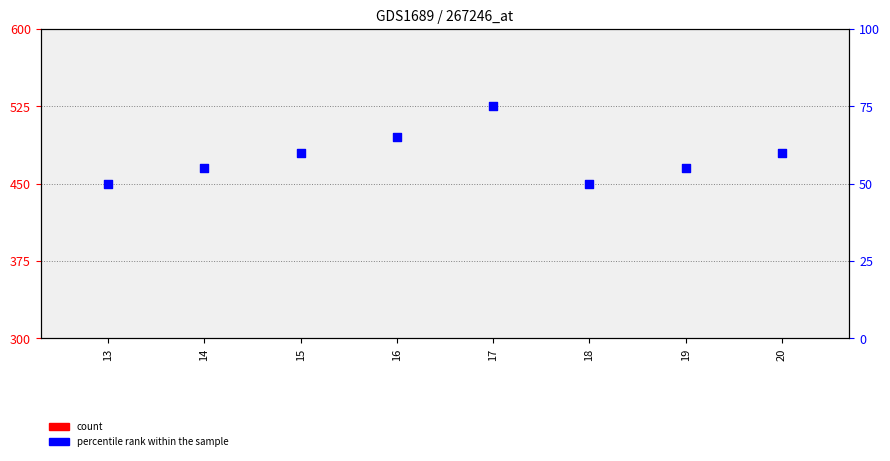

Is the value of percentile rank within the sample at 15 greater than the value of count at 15?

Yes